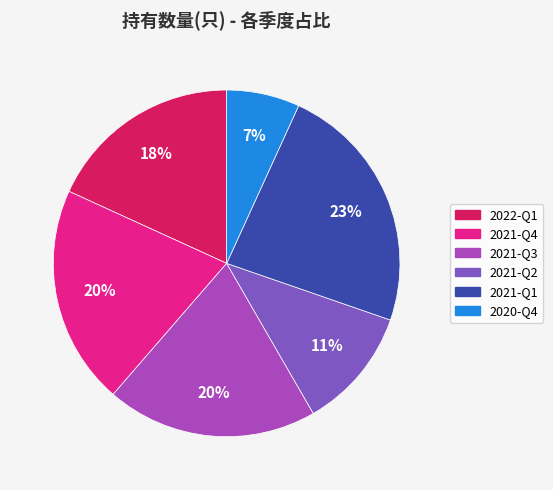

How many slices are in this pie chart?

6